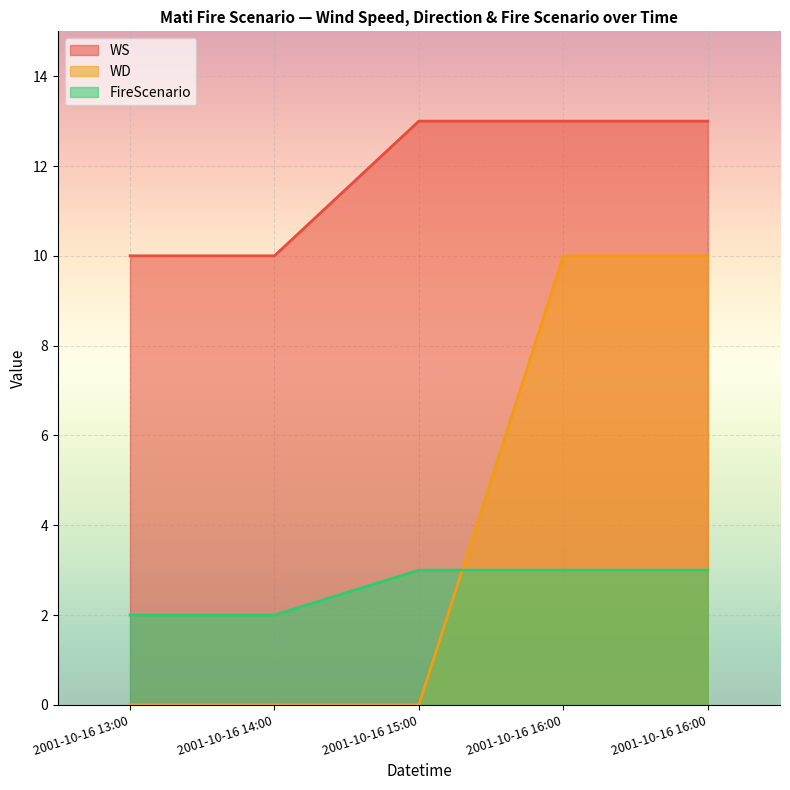

True or false: WD and WS cross at least once.

False